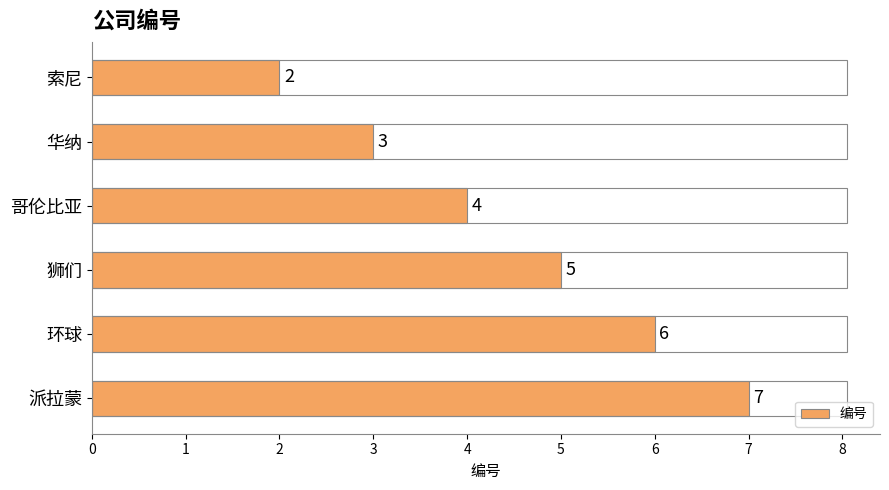

Count the values in the range 3 to 6.

4